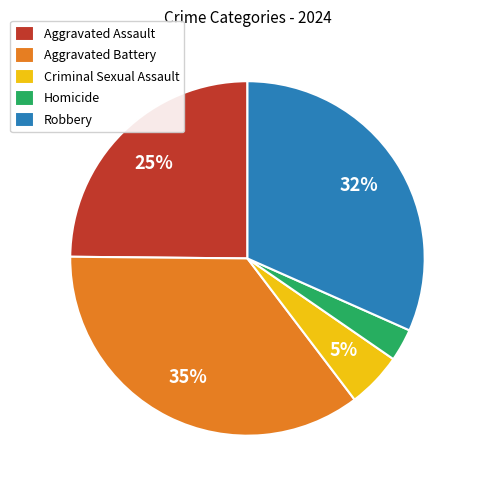

The Aggravated Assault slice represents 13% of the pie. True or false?

False